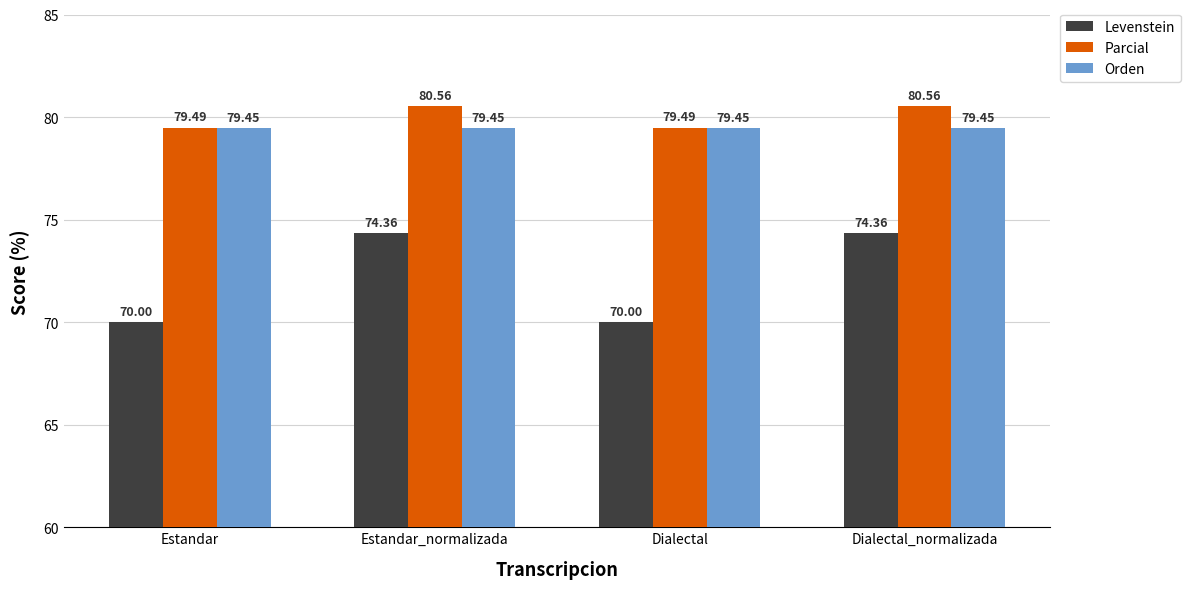

Reading left to right, what are all the values shown in this chart?

Levenstein: 70.0	74.4	70.0	74.4
Parcial: 79.5	80.6	79.5	80.6
Orden: 79.5	79.5	79.5	79.5